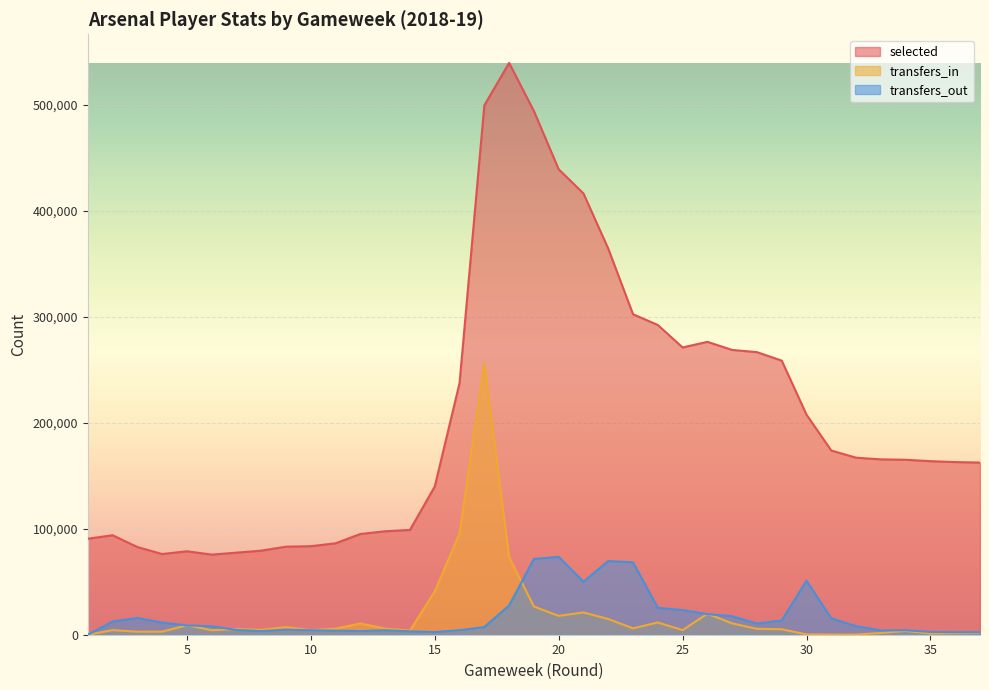

Between 11 and 31, which series saw the biggest shift?

selected